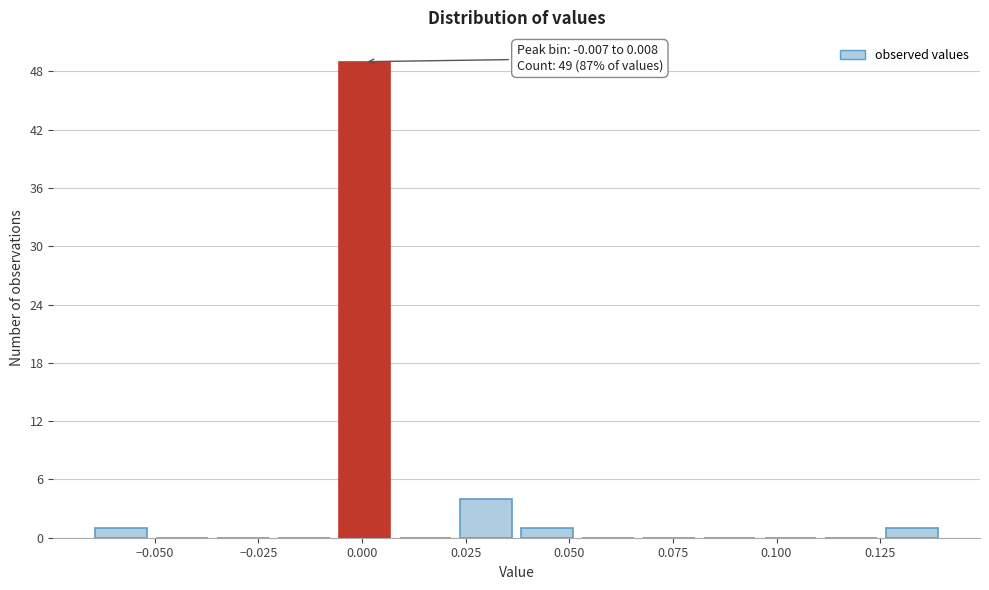

Around what value on the x-axis is the tallest bar? Give the approximate position of its centre, as read against the axis.

0.000